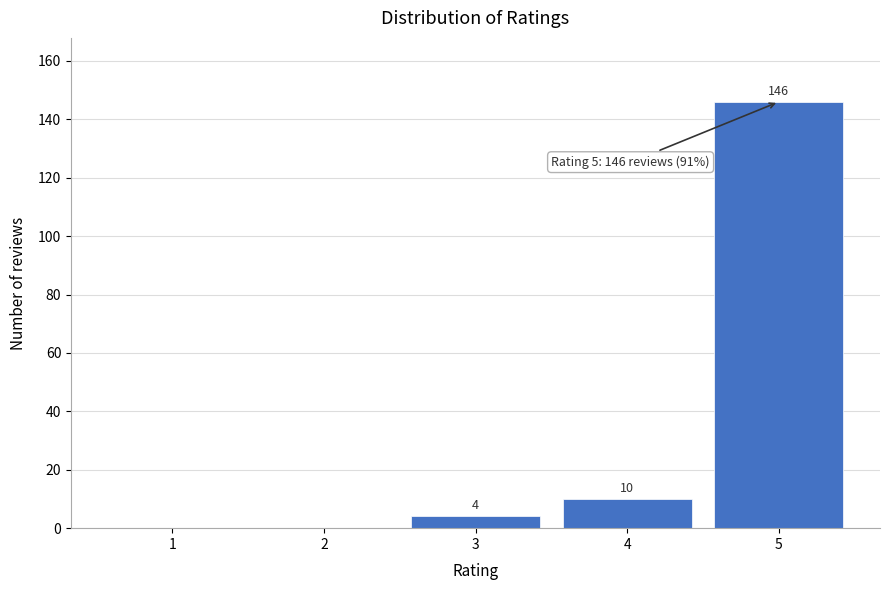

Reading left to right, extract all data points from this chart.

1=0	2=0	3=4	4=10	5=146